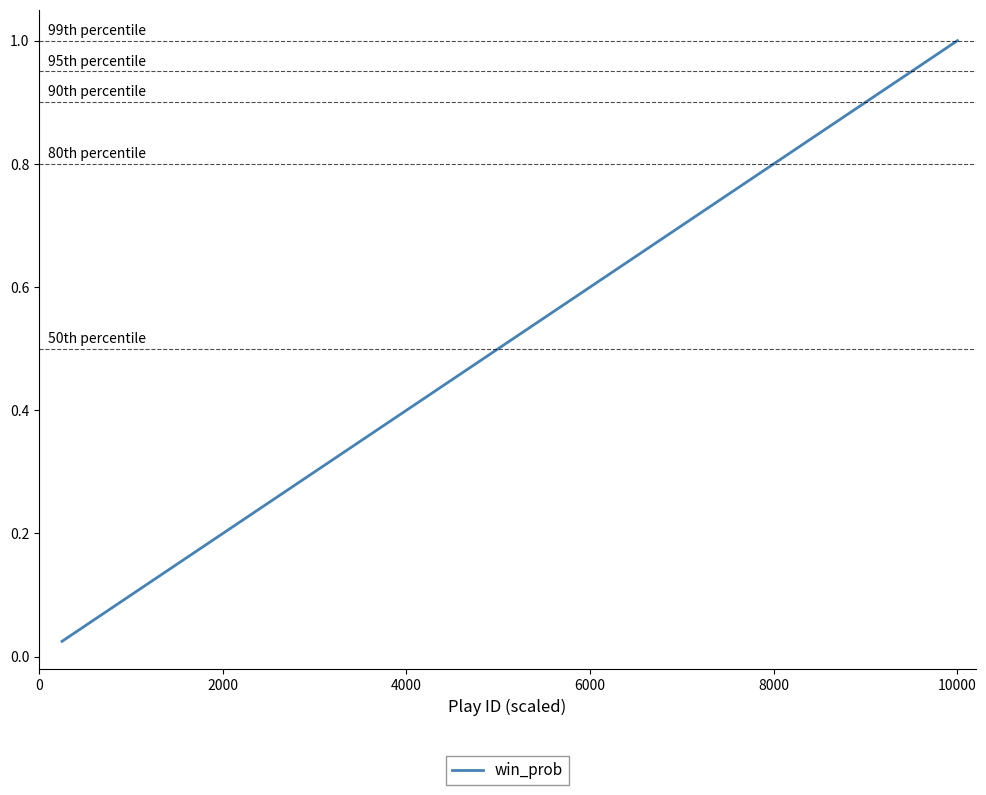

What is the greatest value displayed?

1.0